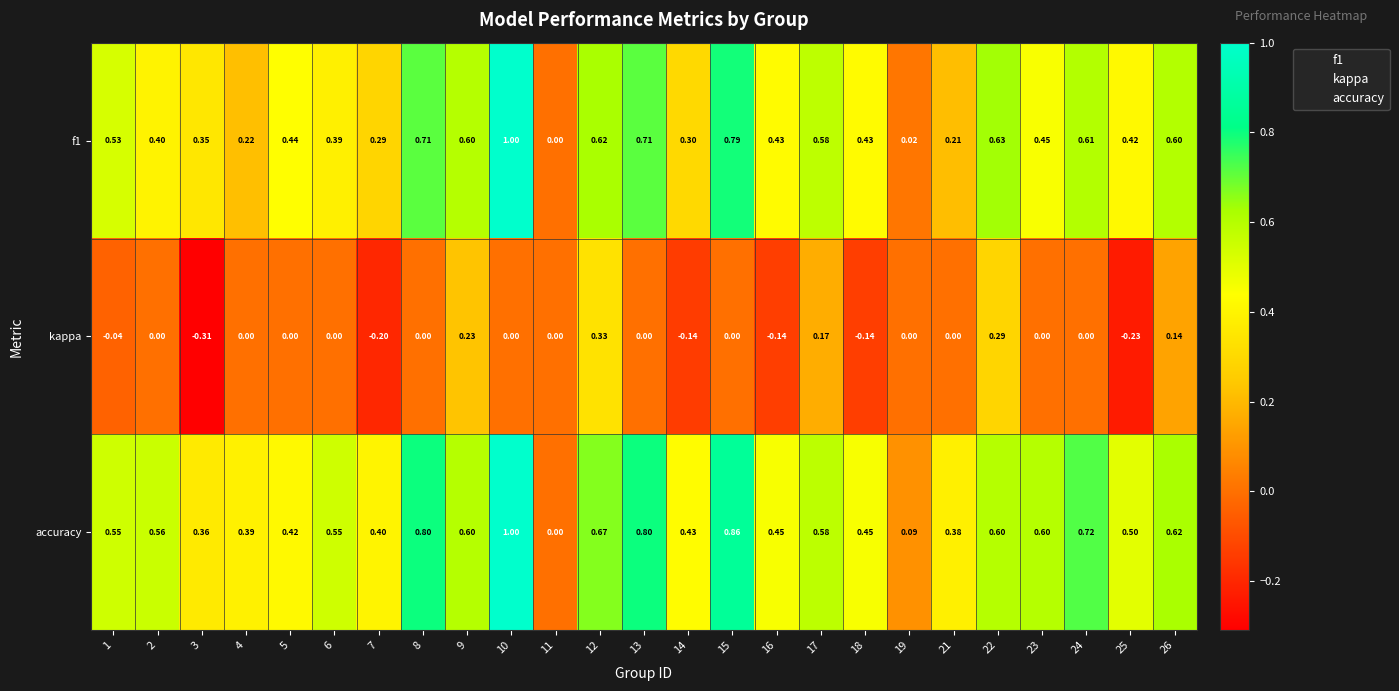

Which series changed the most between 6 and 11?

accuracy